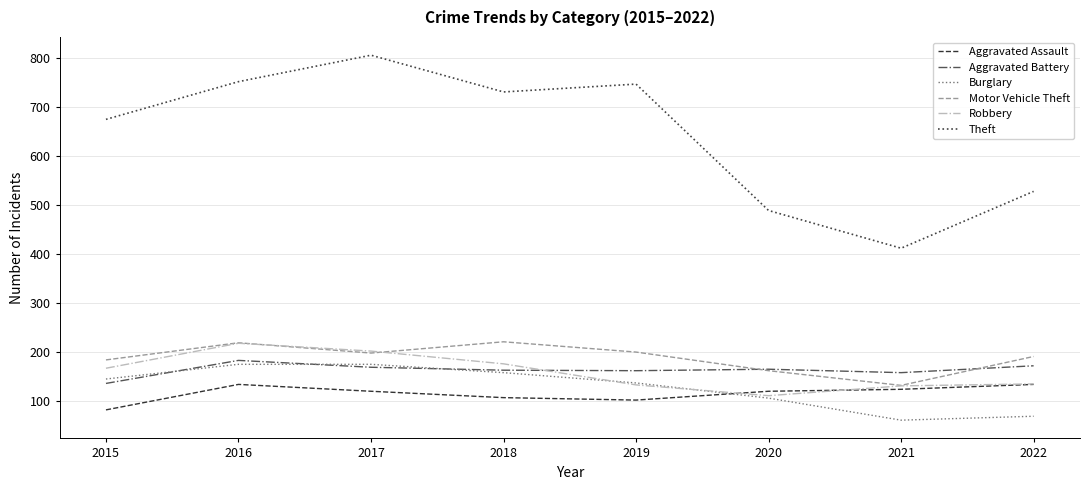

True or false: Aggravated Assault has a value of 119 at 2020.

True